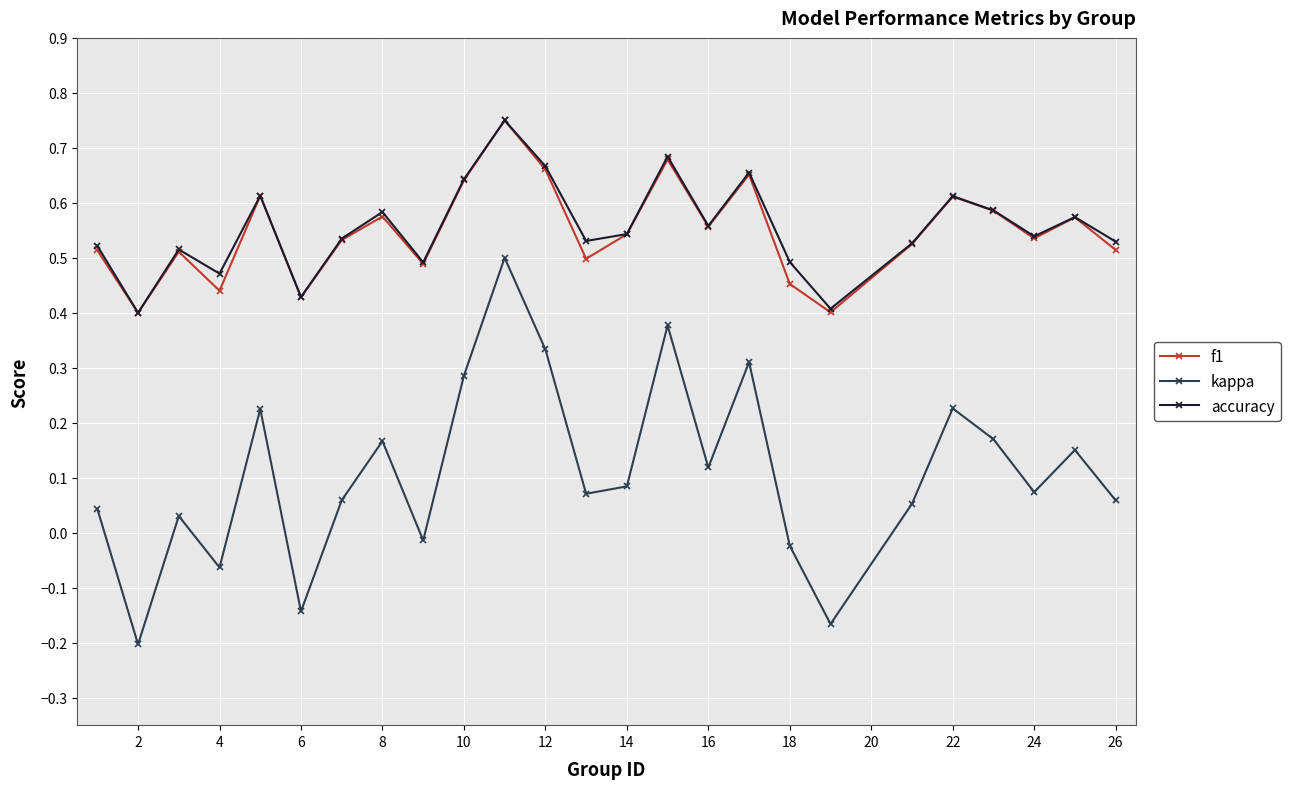

At how many categories does at least one series exceed 0?

25